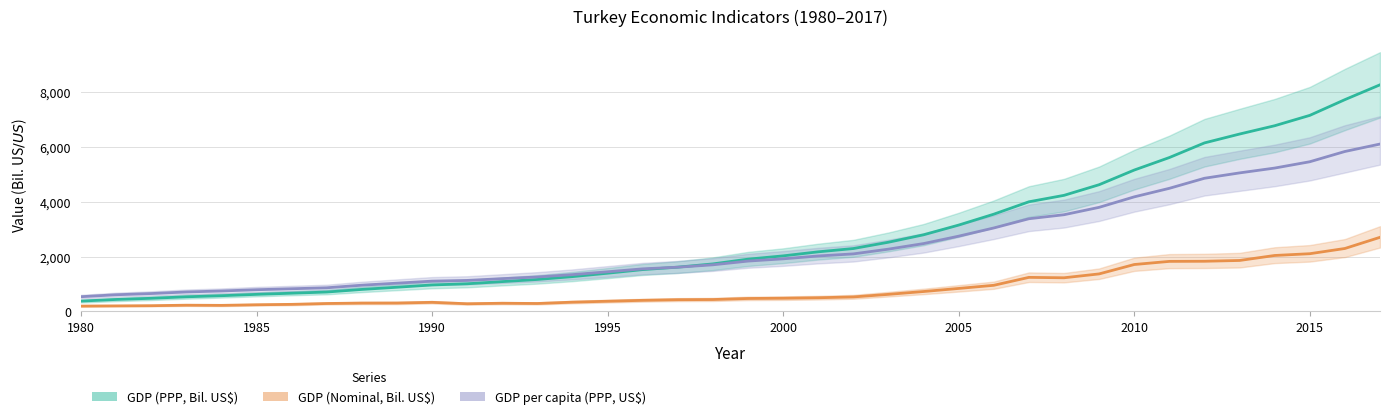

How many series are shown in this chart?

3